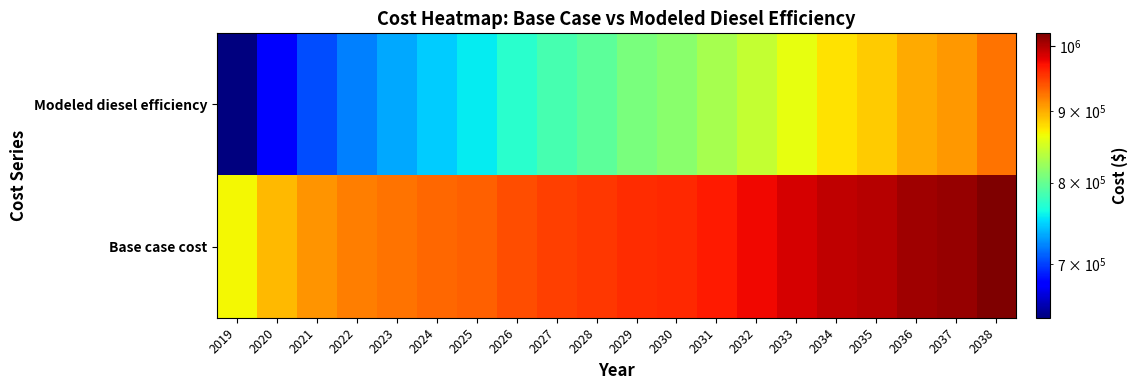

Rank the series by their maximum value, from lowest to highest.

Modeled diesel efficiency, Base case cost